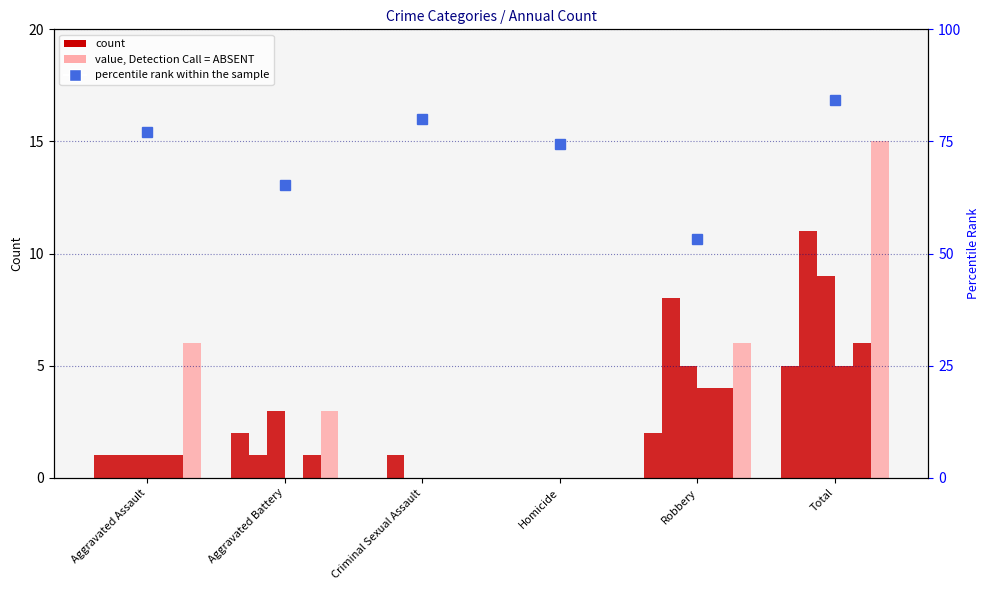

How many data points in 2016 are less than 2?

3